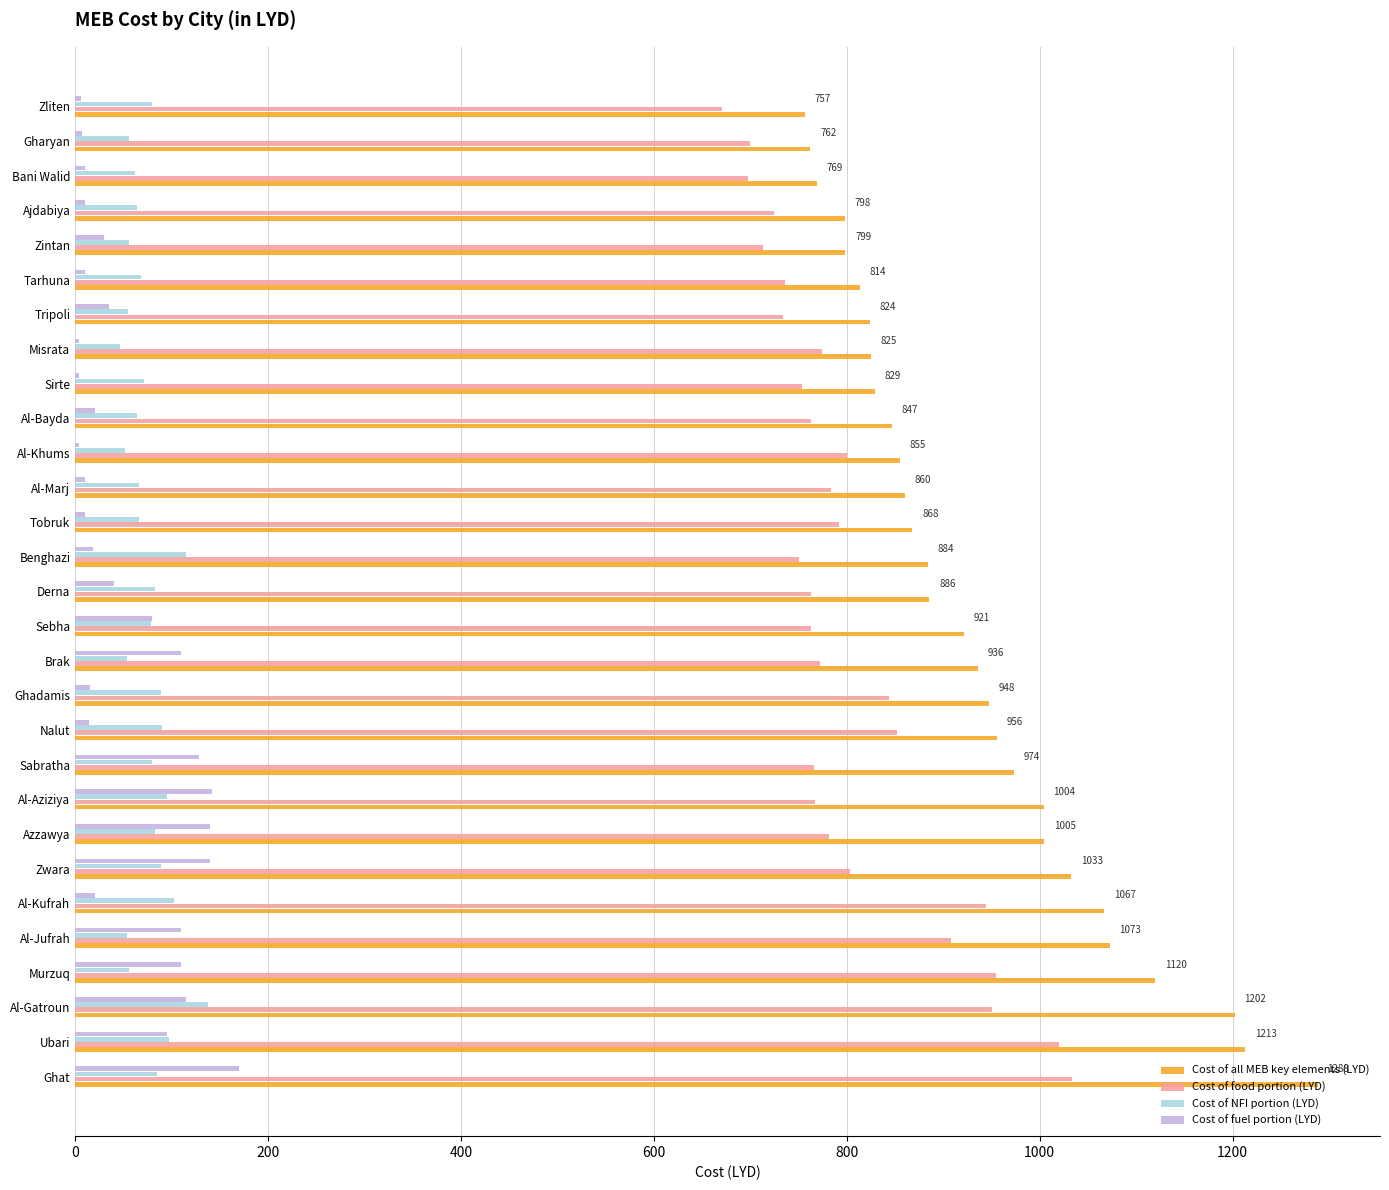

What are all the series names shown in the legend?

Cost of all MEB key elements (LYD), Cost of food portion (LYD), Cost of NFI portion (LYD), Cost of fuel portion (LYD)